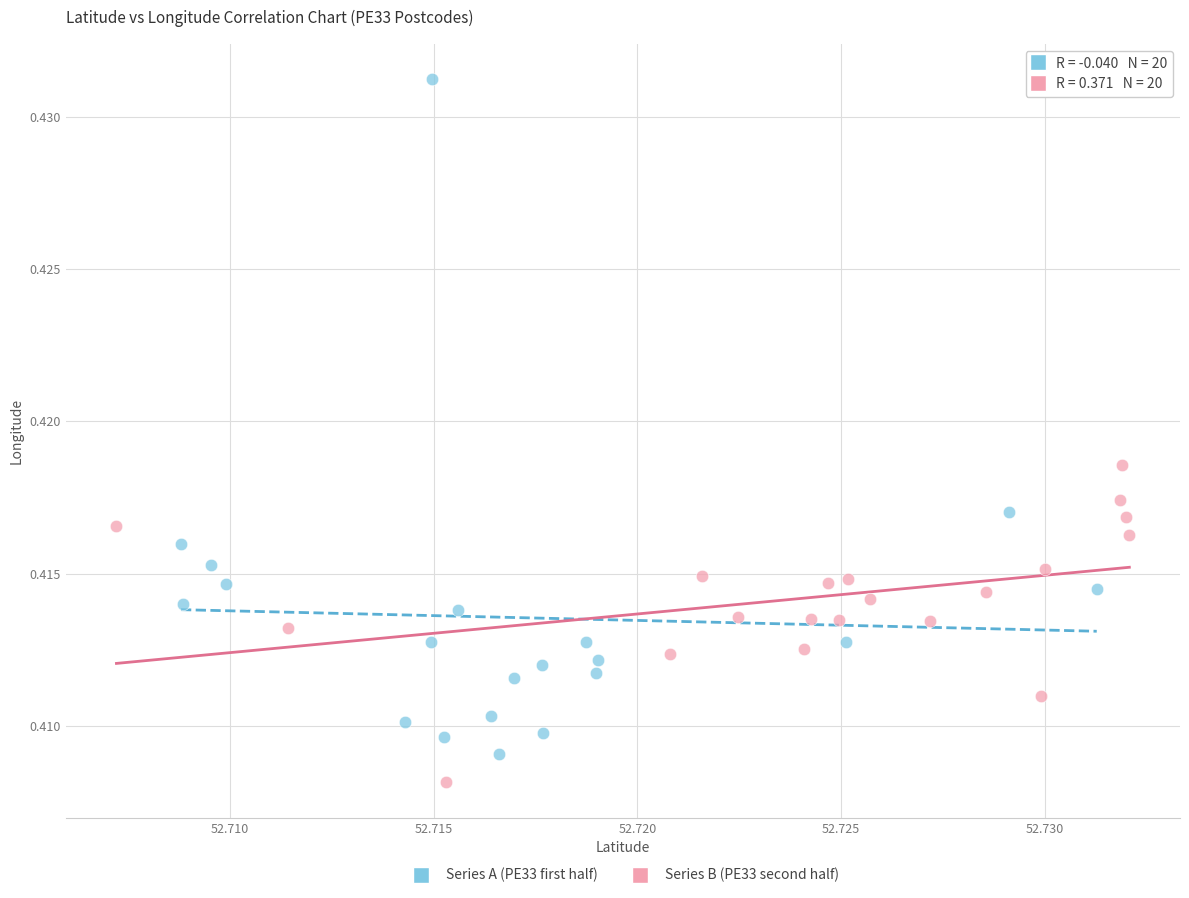

Which series contains the lowest Y value?

Series B (PE33 second half)